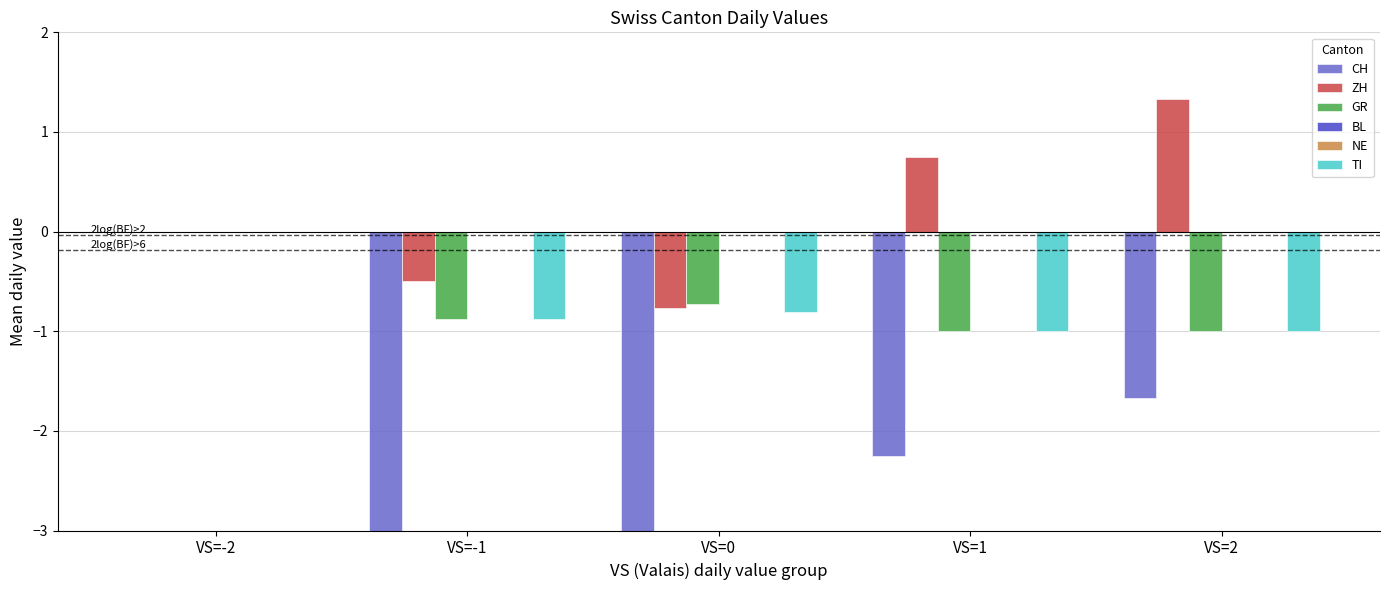

What value does the CH series have at VS=1?

-2.2